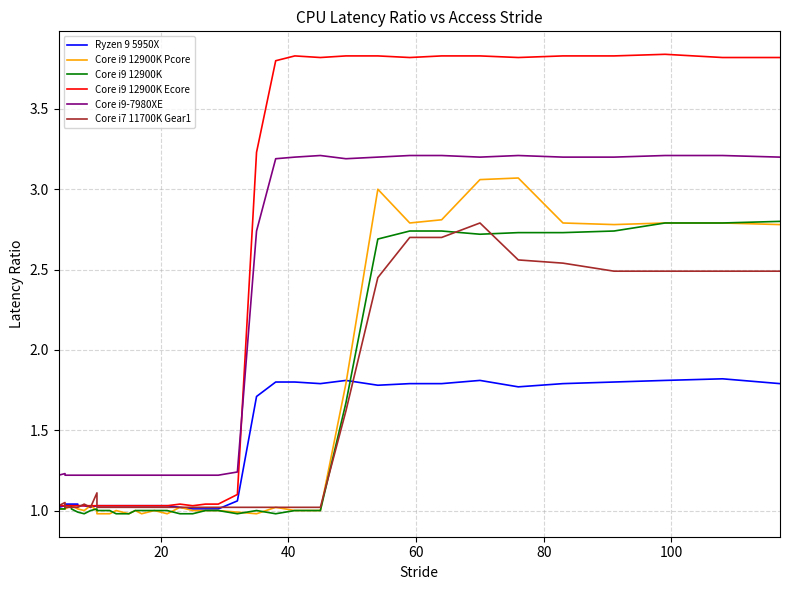

How many times do Ryzen 9 5950X and Core i7 11700K Gear1 cross each other?

5